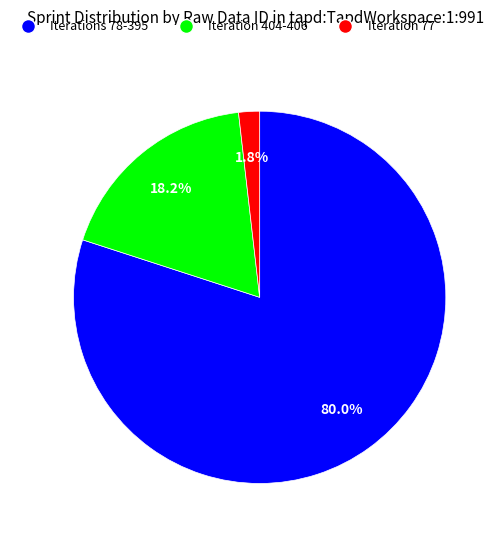

Between Iterations 78-395 and Iteration 77, which is larger?

Iterations 78-395